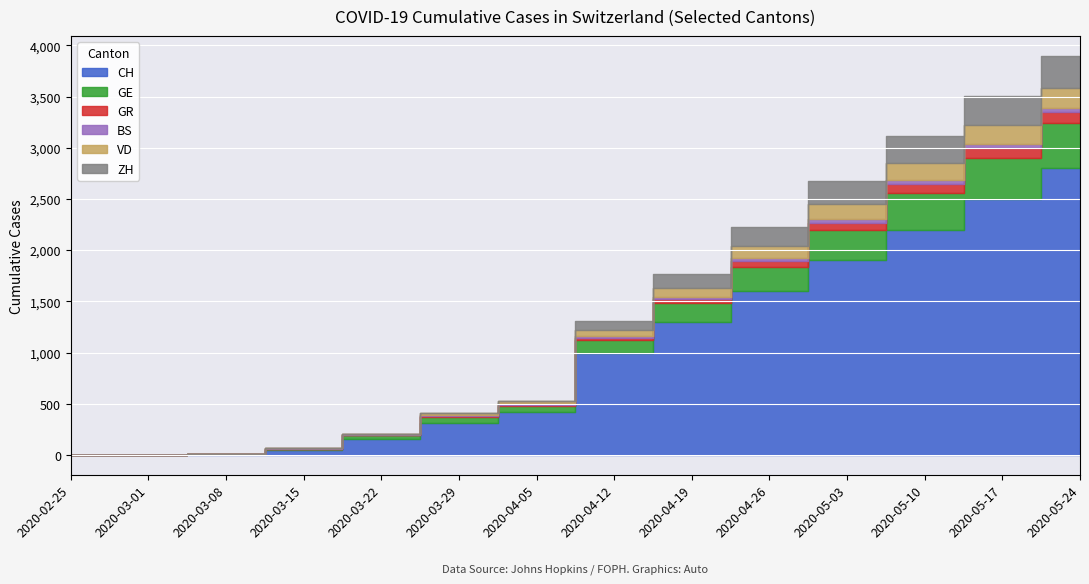

What is the maximum value shown in the chart?

2800